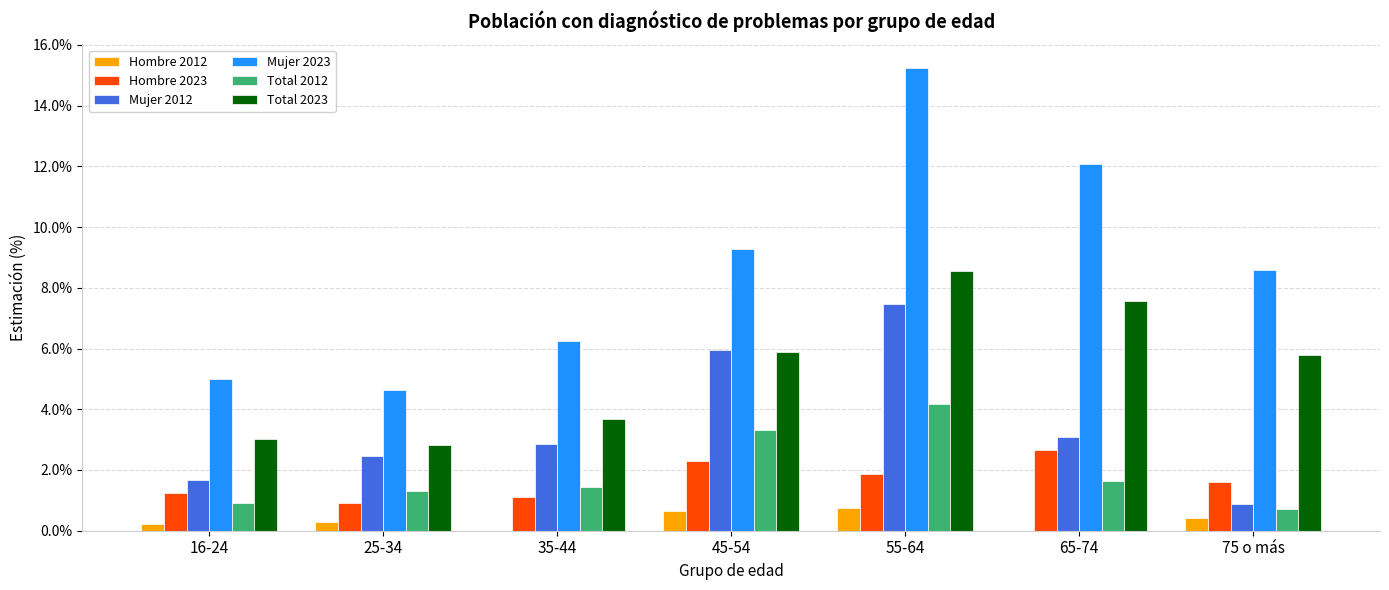

How many distinct data groups are displayed?

6